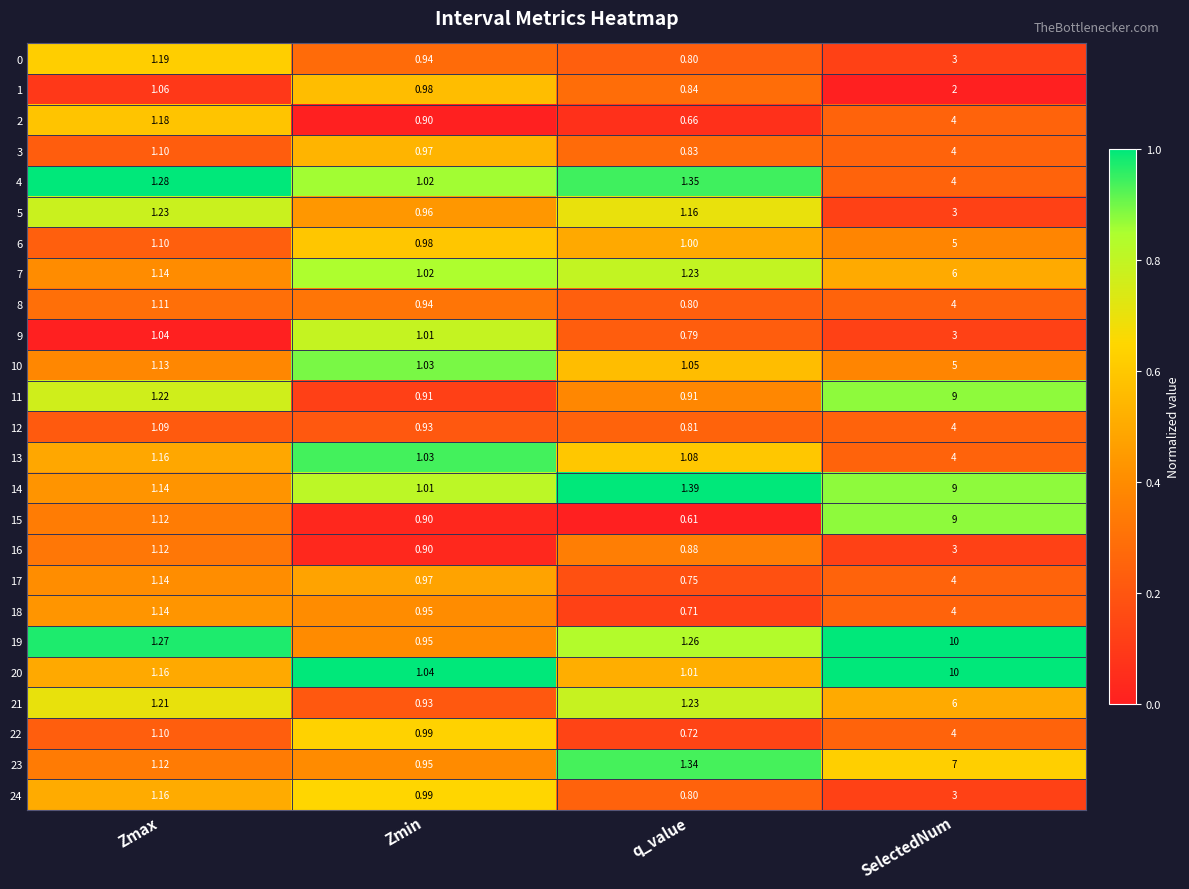

Which category has the lowest value across all series?

q_value